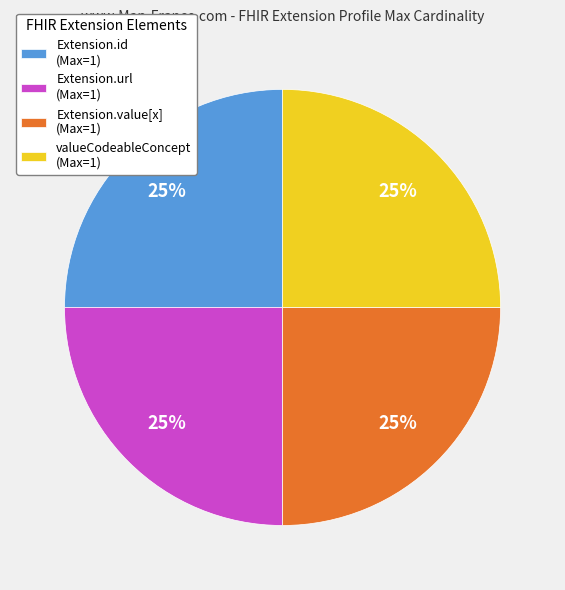

To the nearest percent, what is the difference between the largest and smallest slice percentages?

0%